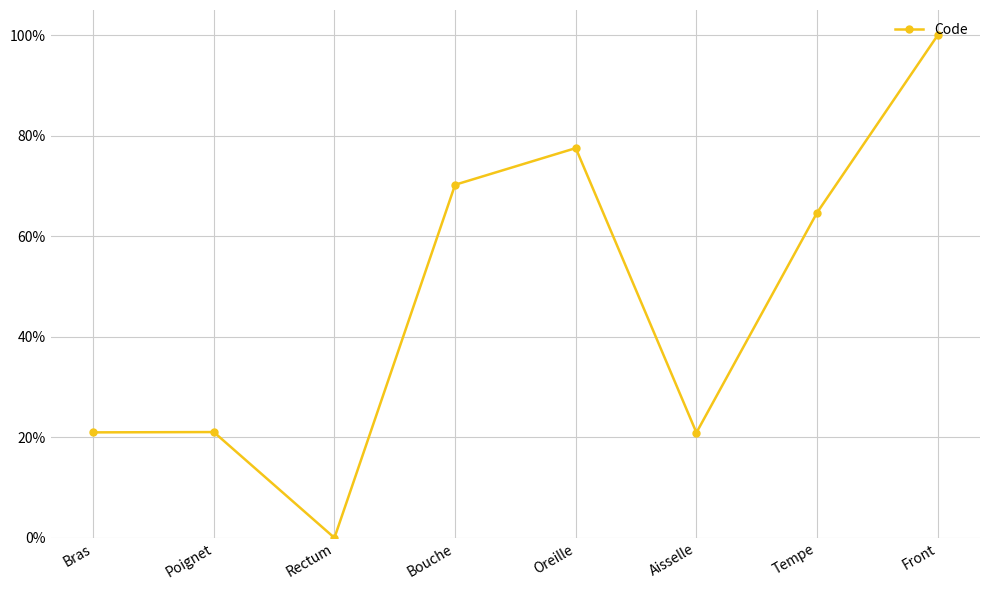

How many interior local peaks (higher than both neighbors) does the data have?

2